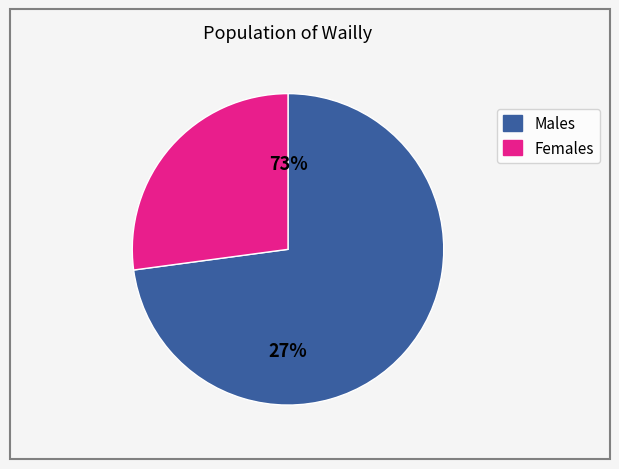

True or false: 2 accounts for 17% of the total.

False